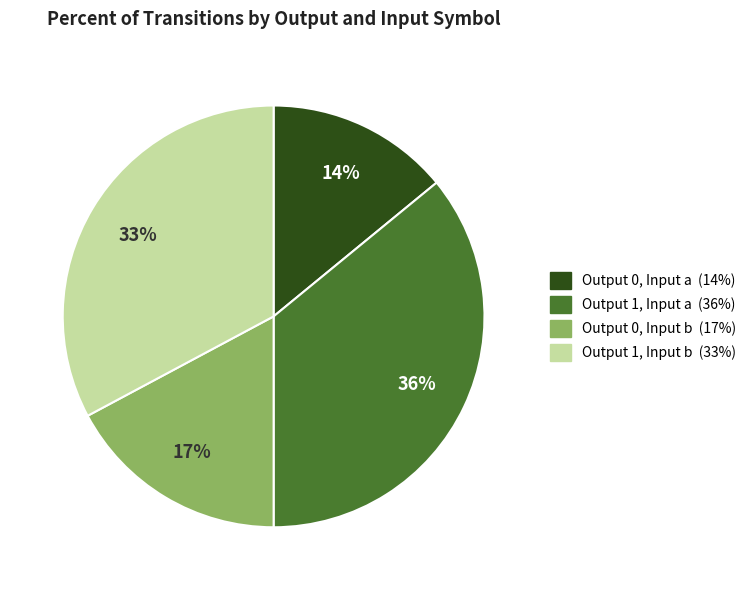

Is it true that Output 1, Input b (33%) is 33% of the pie?

True